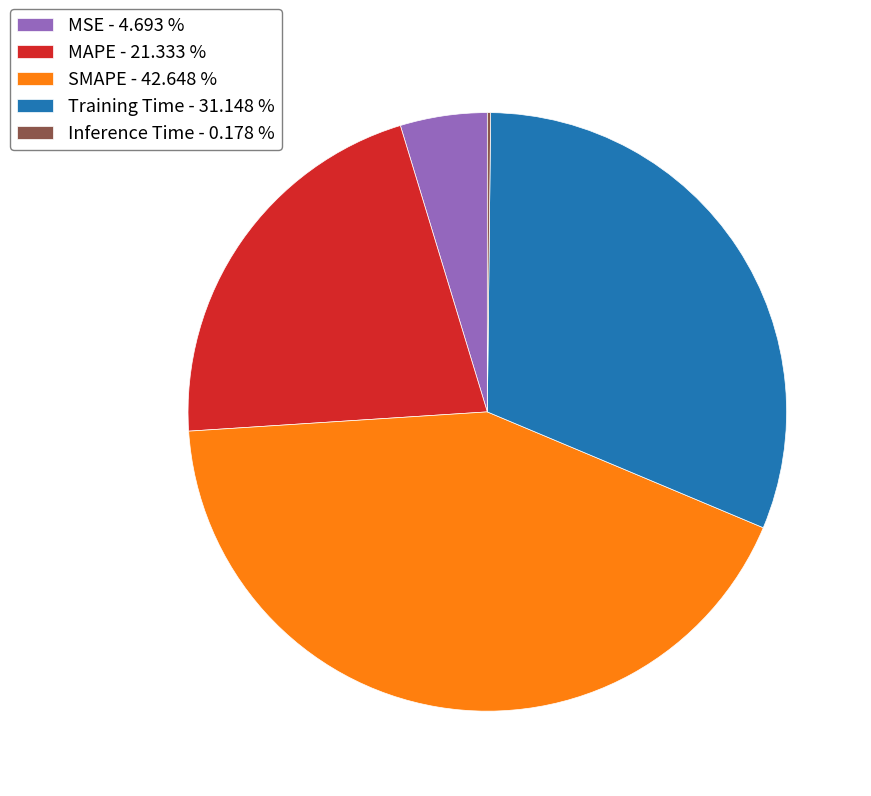

Is Training Time - 31.148 % the majority of the pie?

No